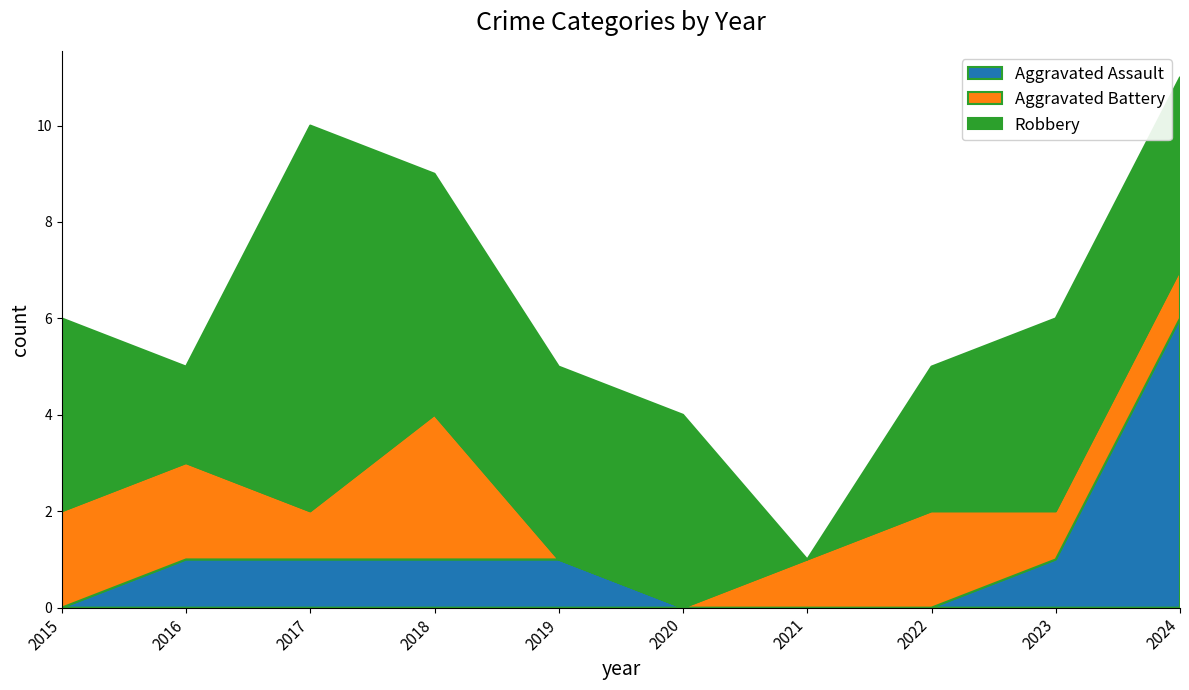

Reading left to right, extract all data points from this chart.

Aggravated Assault: 0	1	1	1	1	0	0	0	1	6
Aggravated Battery: 2	2	1	3	0	0	1	2	1	1
Robbery: 4	2	8	5	4	4	0	3	4	4